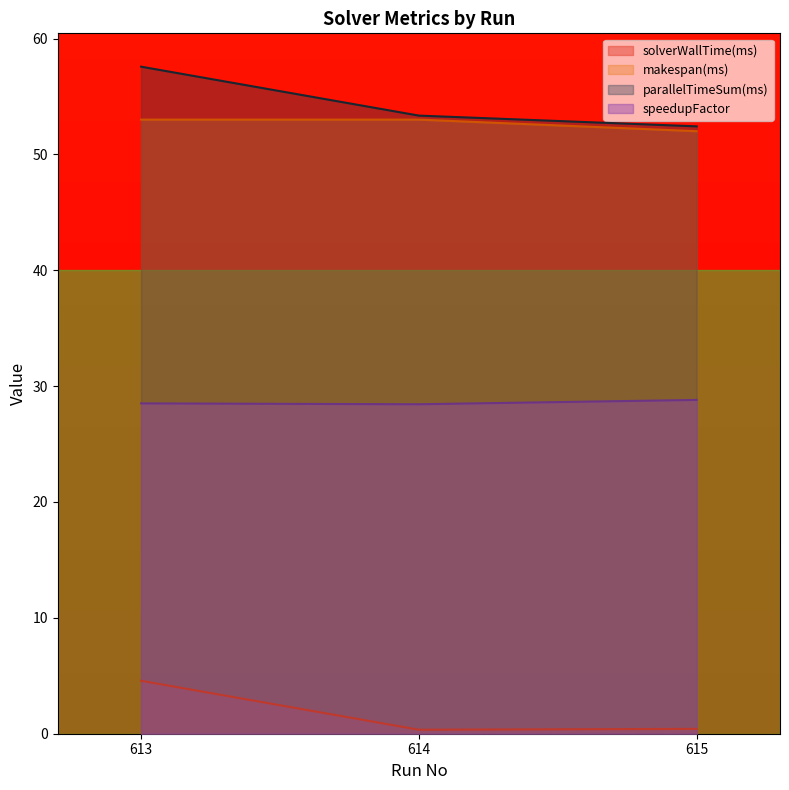

Which series has the largest range (max minus min)?

parallelTimeSum(ms)